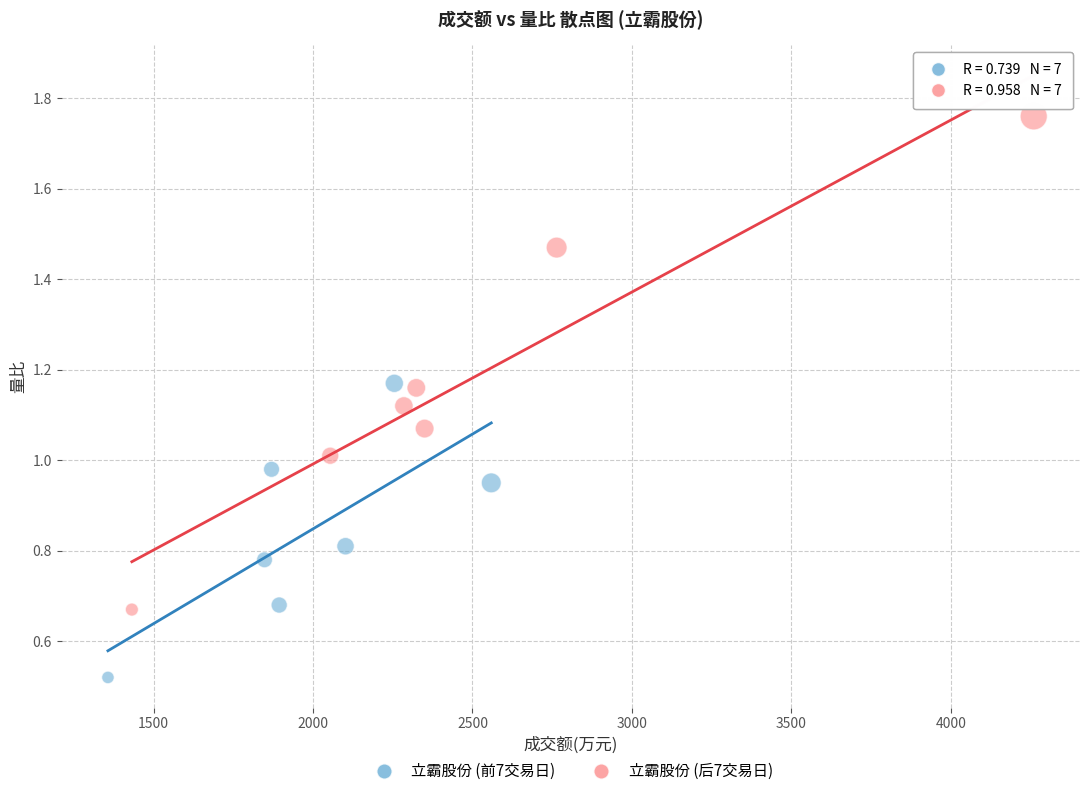

Which series reaches the minimum Y coordinate?

立霸股份 (前7交易日)